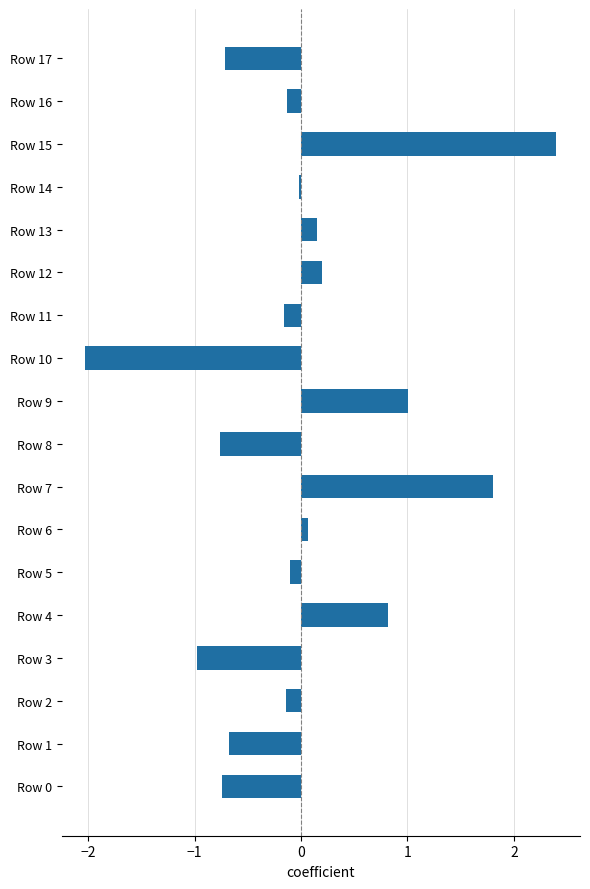

What is the smallest value displayed?

-2.0